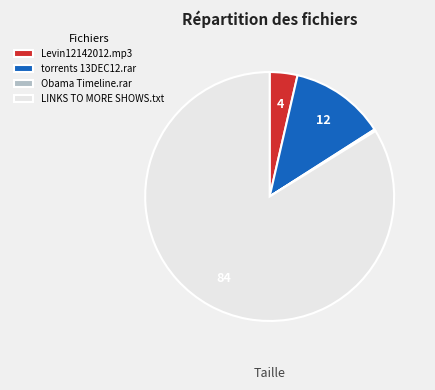

Do Levin12142012.mp3 and LINKS TO MORE SHOWS.txt together represent more than half of the pie?

Yes